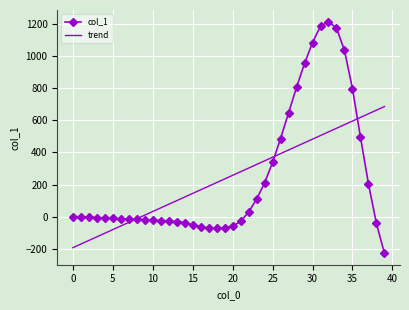

What is the minimum value shown in the chart?

-225.0